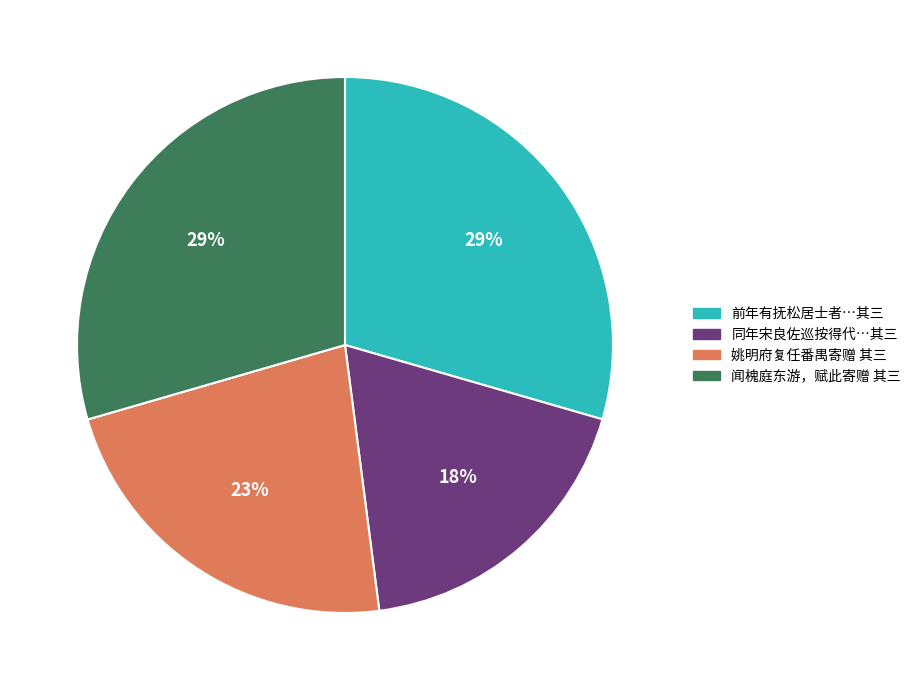

To the nearest percent, what is the difference between the largest and smallest slice percentages?

11%